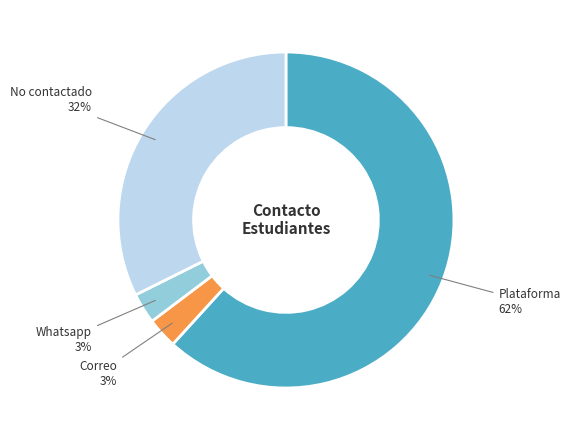

What is the ratio of the value at Whatsapp to the value at Correo?

1.0